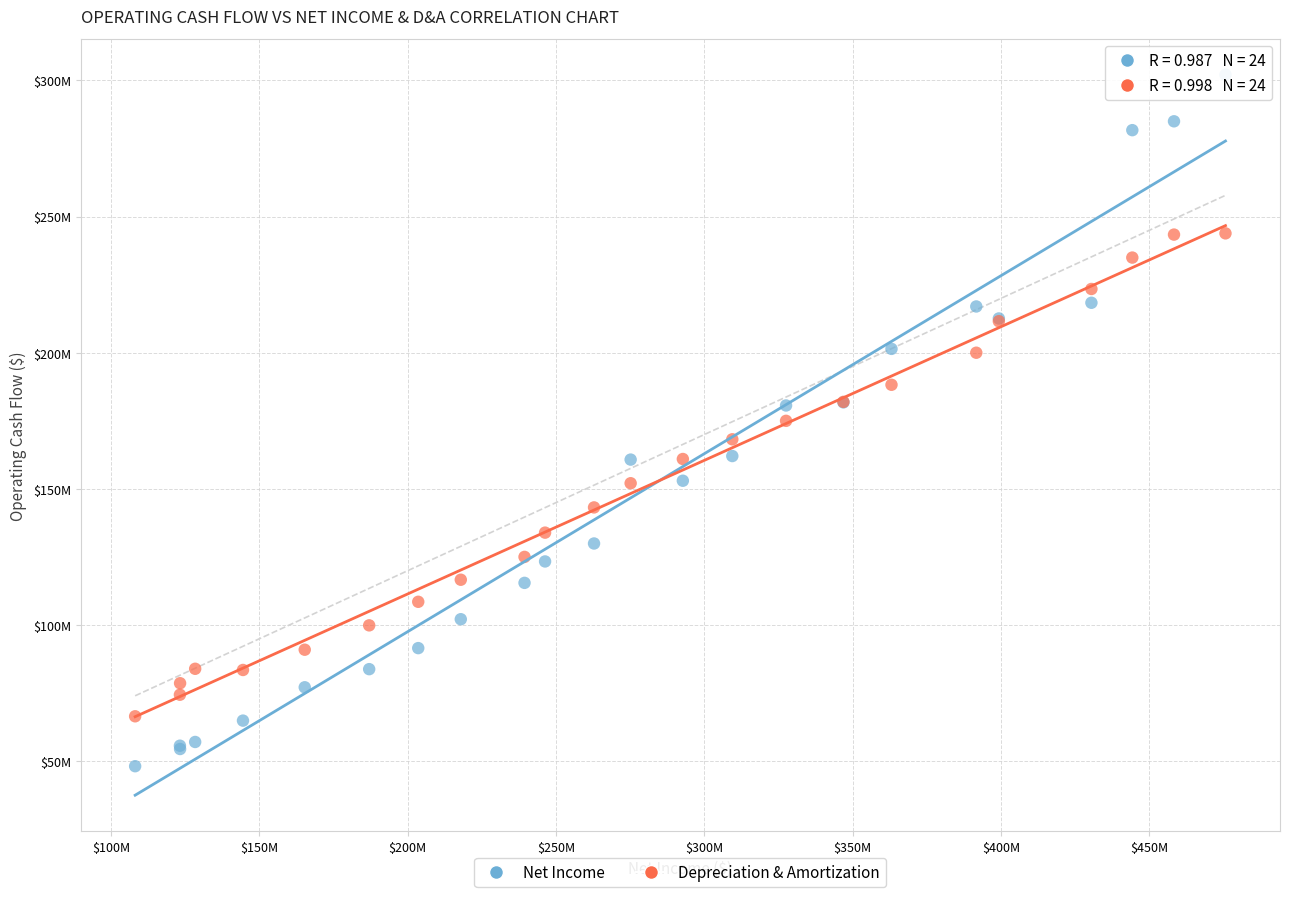

Which series has the widest spread of Y values?

Net Income